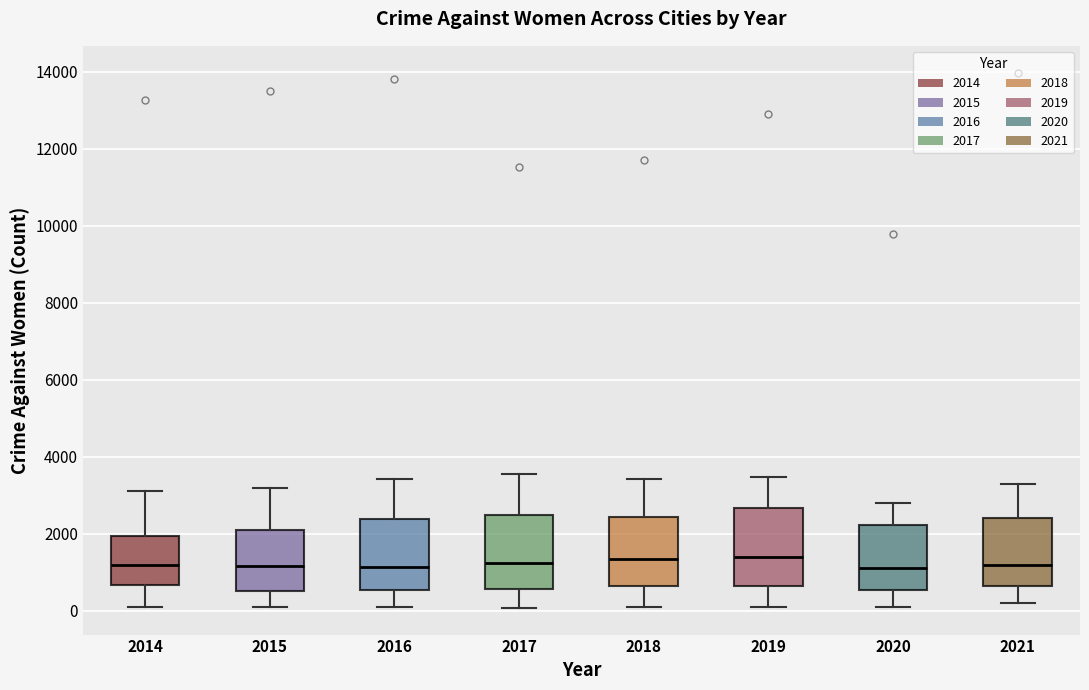

Reading left to right, read every box against the y-axis: the position of its median line, the range the box covers, and the ends of its whiskers. The values are not printed on the chart, so give them approximately, as read against the axis.

2014: median 1200, box 600 to 2000, whiskers 200 to 3200
2015: median 1200, box 600 to 2000, whiskers 200 to 3200
2016: median 1200, box 600 to 2400, whiskers 200 to 3400
2017: median 1200, box 600 to 2400, whiskers 0 to 3600
2018: median 1400, box 600 to 2400, whiskers 200 to 3400
2019: median 1400, box 600 to 2600, whiskers 0 to 3400
2020: median 1200, box 600 to 2200, whiskers 0 to 2800
2021: median 1200, box 600 to 2400, whiskers 200 to 3400